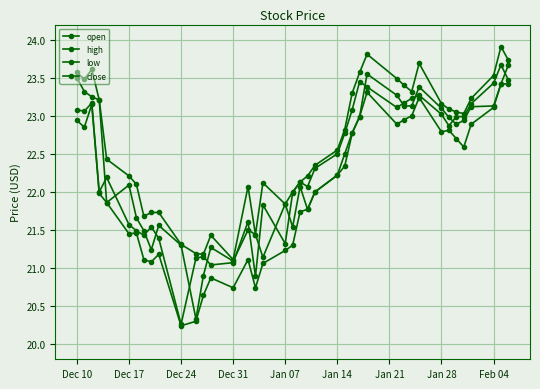

How many lines are shown in the chart?

4